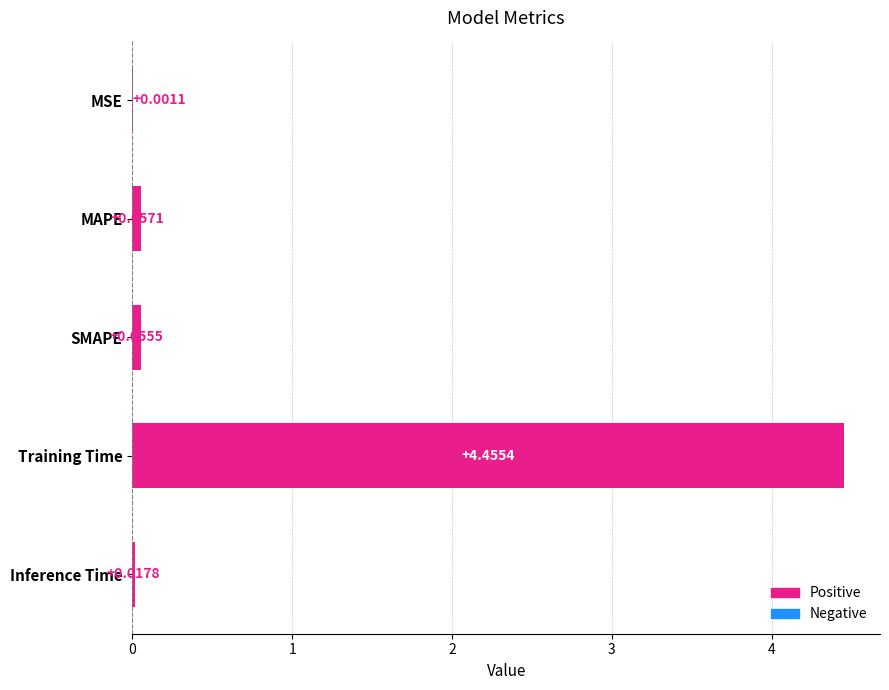

What is the change in value from SMAPE to Training Time?

+4.4